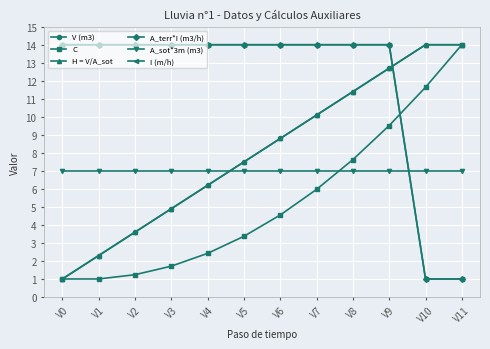

Which series has the widest spread of values?

V (m3)